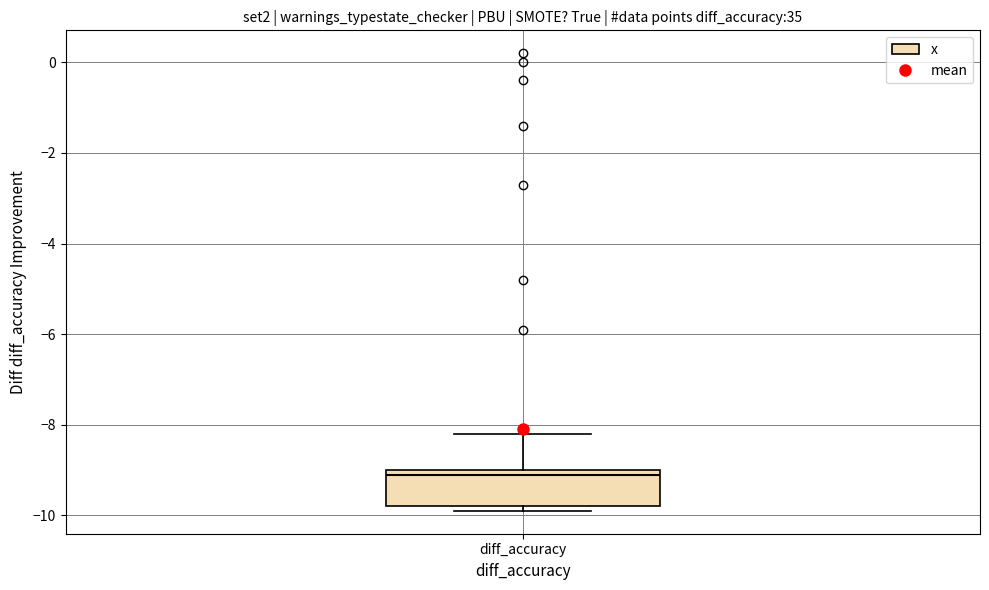

Transcribe this box plot: give where the median line is, the range the box spans, and where the two whiskers end, as read against the y-axis. The values are not printed on the chart, so give them approximately, as read against the axis.

median -9.0 (just below the box's upper edge), box -9.8 to -9.0, whiskers -9.8 (just below the box's lower edge) to -8.2